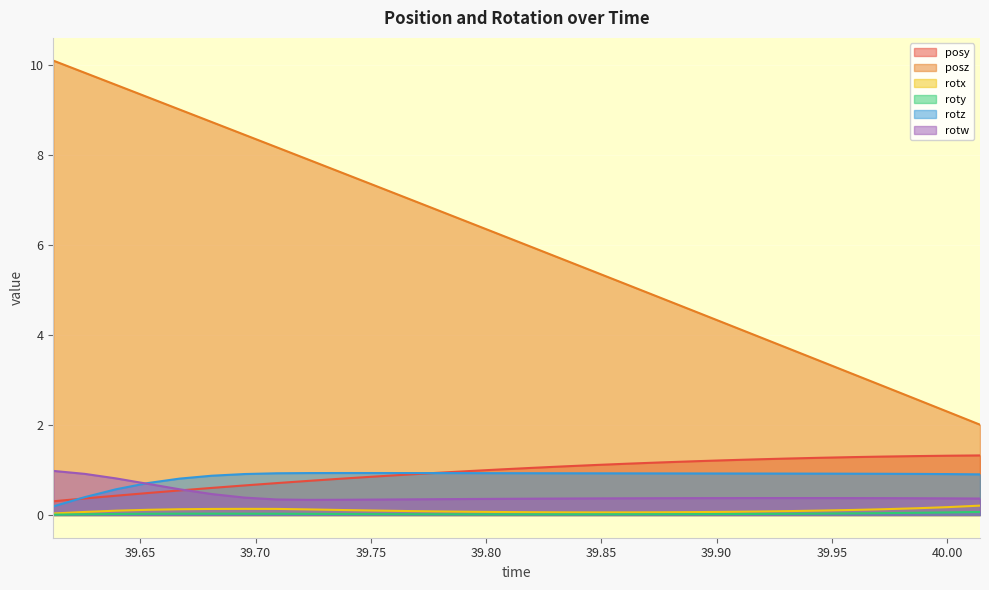

At which category is the sum across all series the highest?

39.61218